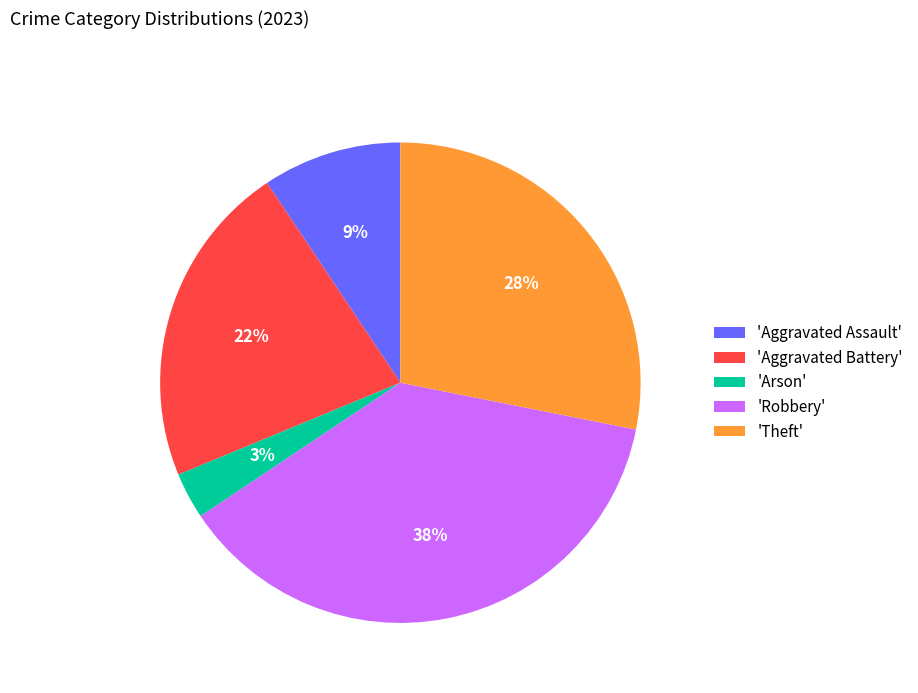

Which has a higher value, 'Aggravated Assault' or 'Arson'?

'Aggravated Assault'